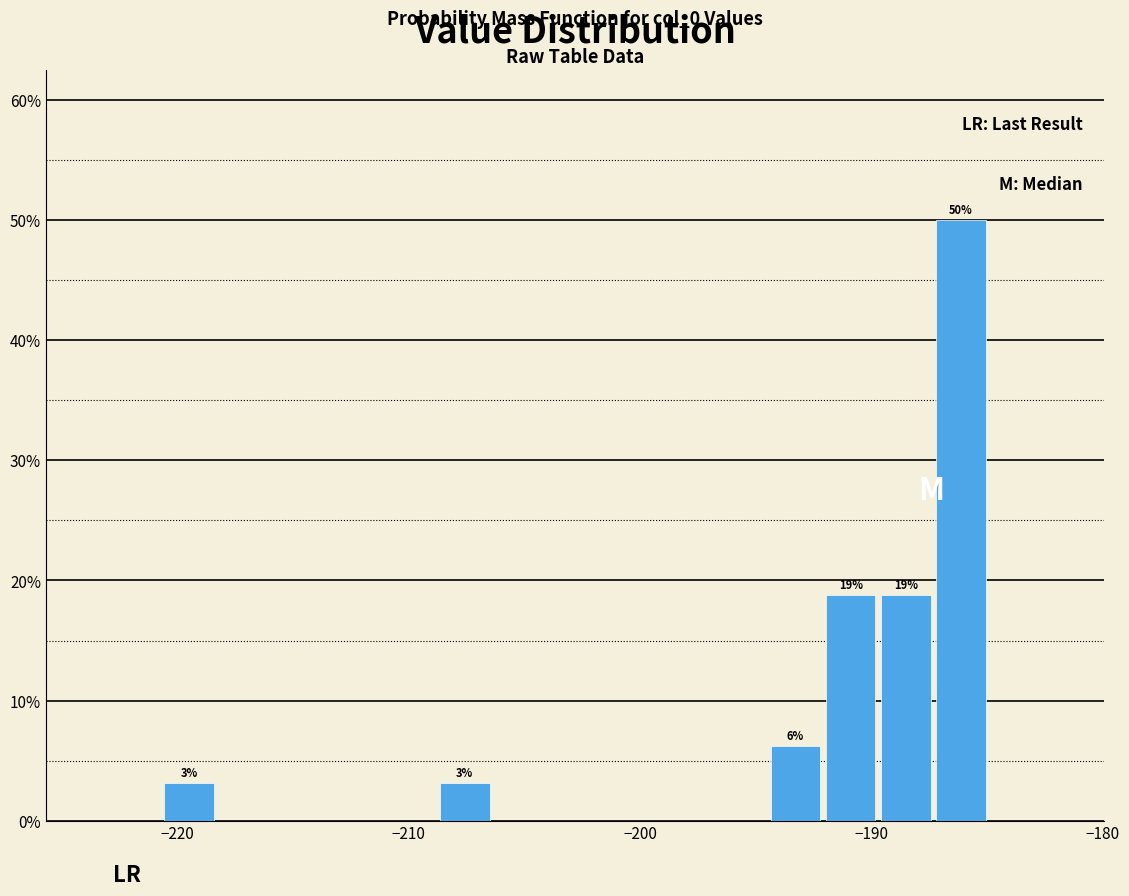

Around what value on the x-axis is the tallest bar? Give the approximate position of its centre, as read against the axis.

-186